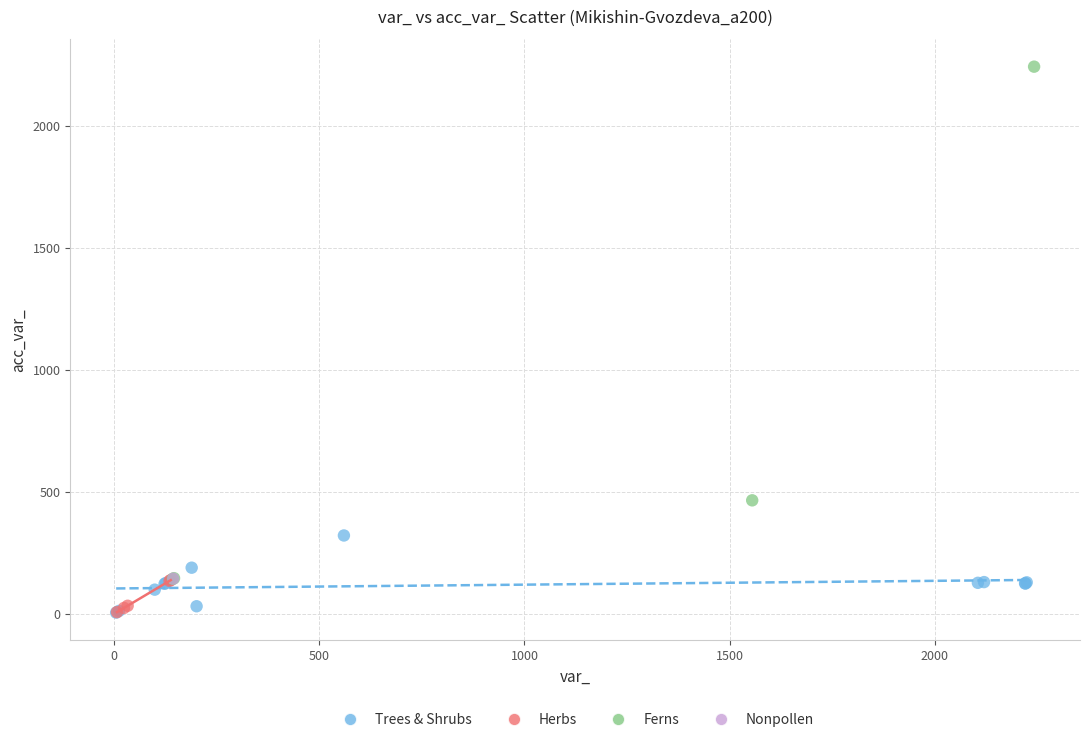

What are all the series names shown in the legend?

Trees & Shrubs, Herbs, Ferns, Nonpollen